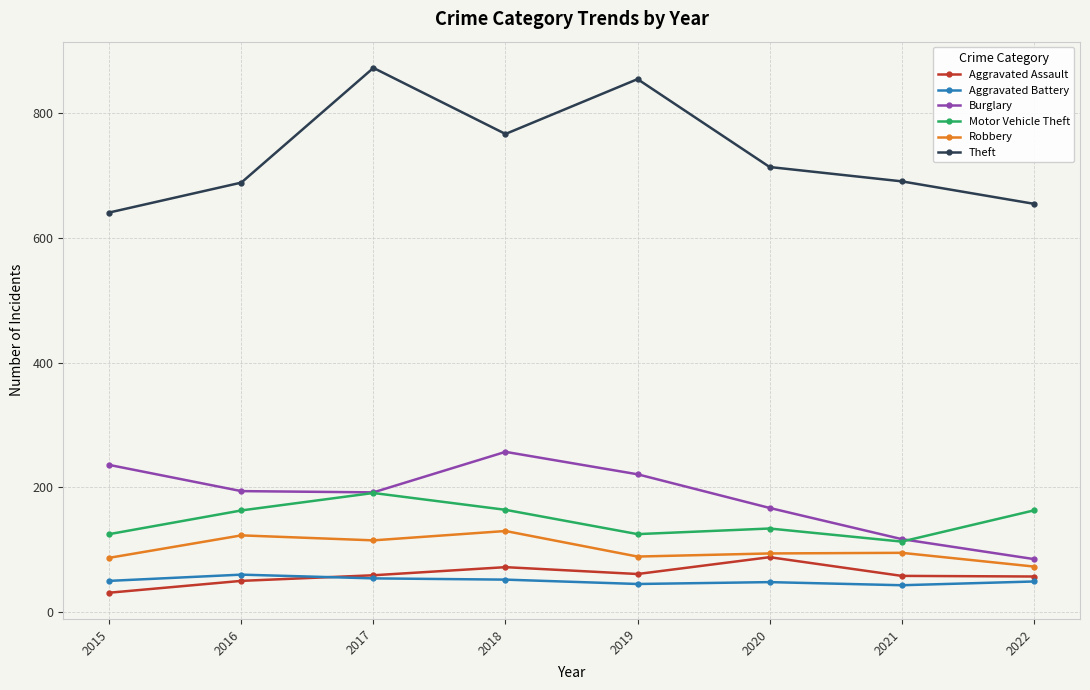

What is the greatest value displayed?

873